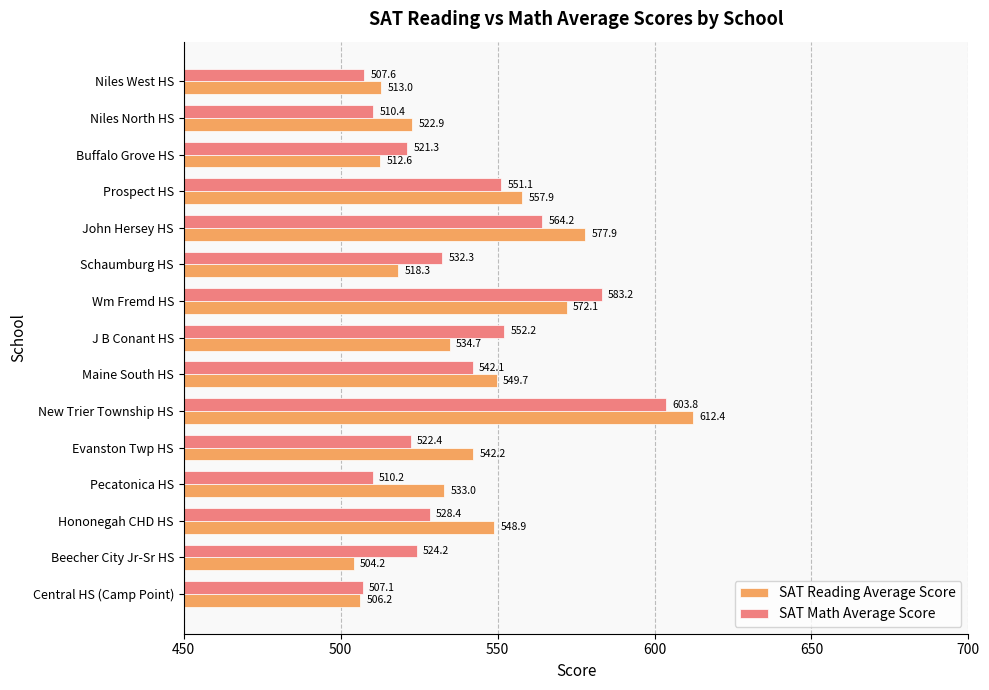

What is the smallest value displayed?

504.2